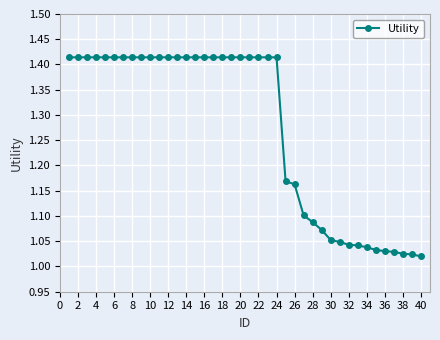

What is the difference between the maximum and second lowest values?

0.4